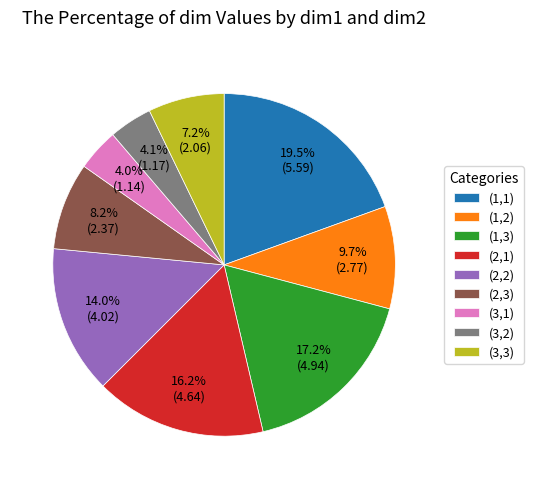

Which slice is the largest?

(1,1)